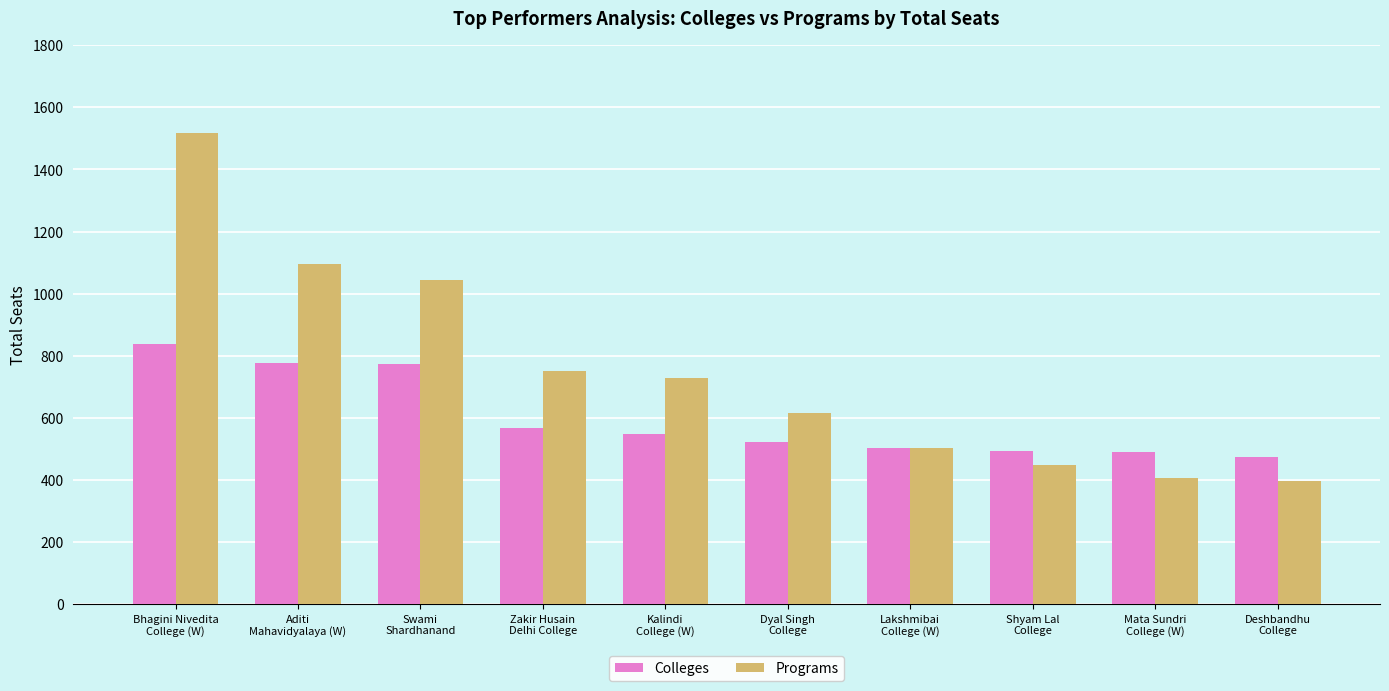

What are all the series names shown in the legend?

Colleges, Programs